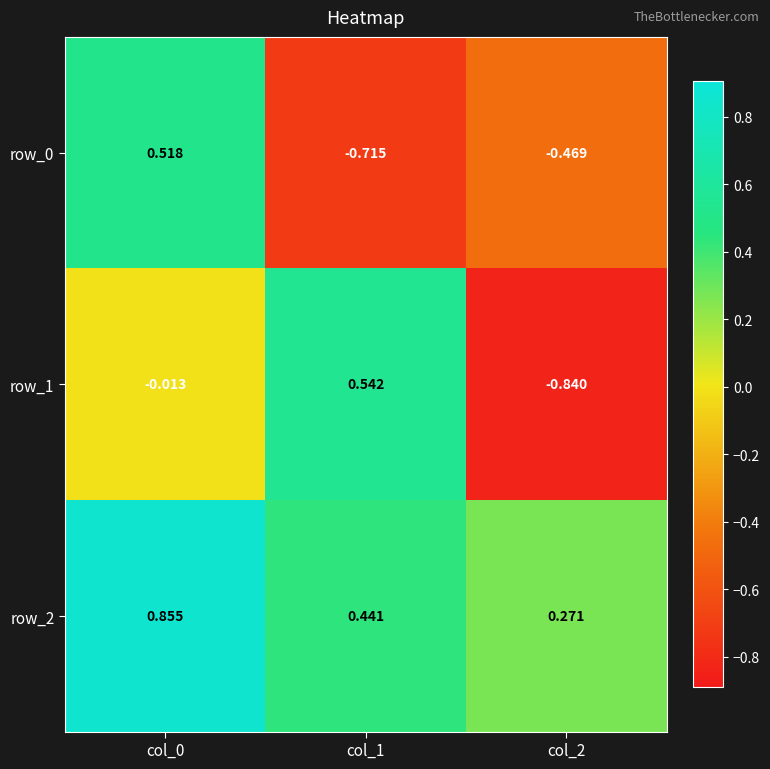

How many values in the row_1 series are below 0?

2